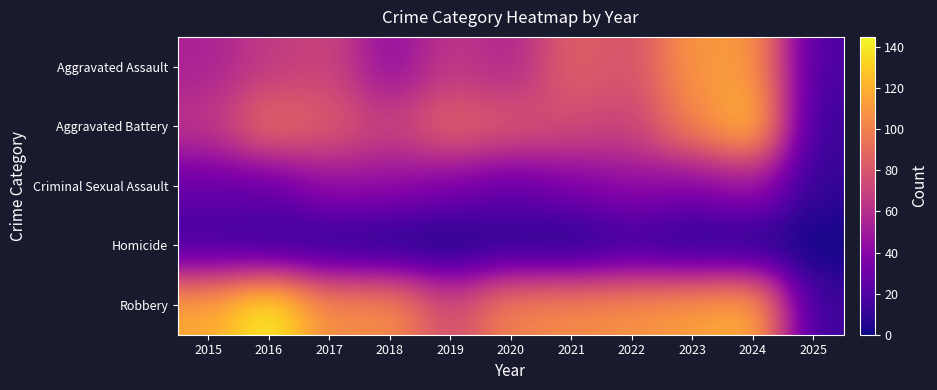

Reading right to left, transcribe all the data shown in this chart.

Aggravated Assault: 2025=18	2024=112	2023=110	2022=78	2021=86	2020=56	2019=65	2018=43	2017=72	2016=66	2015=54
Aggravated Battery: 2025=12	2024=127	2023=102	2022=71	2021=75	2020=82	2019=88	2018=70	2017=83	2016=93	2015=64
Criminal Sexual Assault: 2025=10	2024=48	2023=38	2022=43	2021=36	2020=27	2019=36	2018=43	2017=44	2016=28	2015=28
Homicide: 2025=0	2024=2	2023=3	2022=10	2021=2	2020=6	2019=0	2018=2	2017=5	2016=8	2015=13
Robbery: 2025=13	2024=121	2023=113	2022=108	2021=105	2020=102	2019=75	2018=107	2017=105	2016=144	2015=117